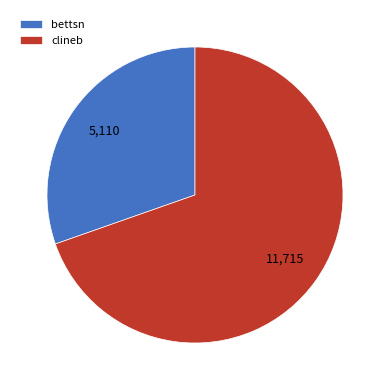

Which category accounts for the majority?

clineb